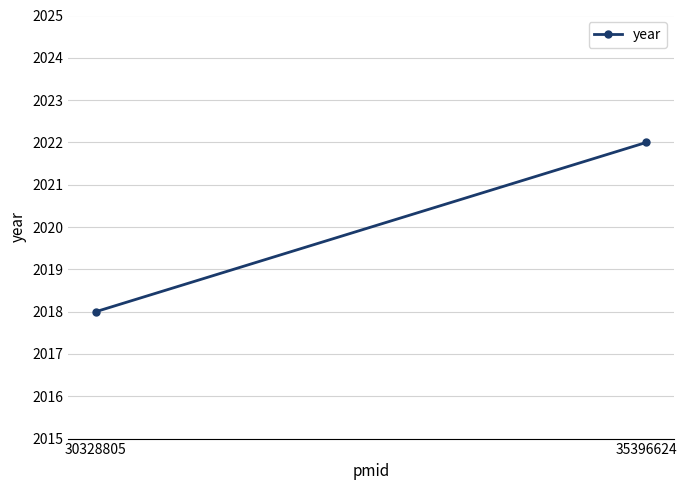

The value at 35396624 is 837. True or false?

False